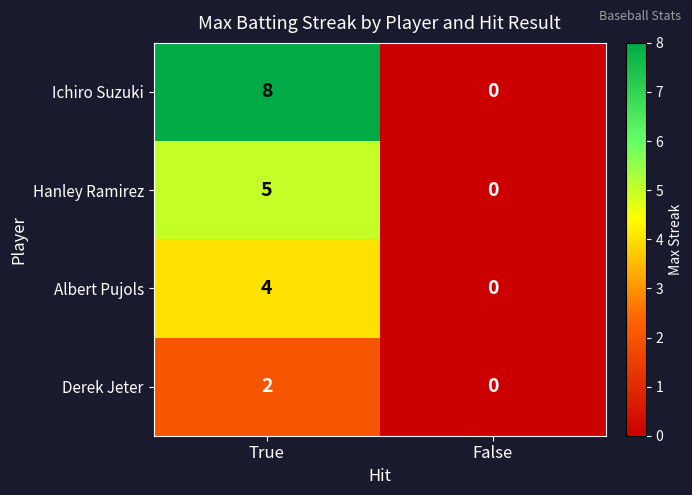

Which series changed the most between True and False?

Ichiro Suzuki